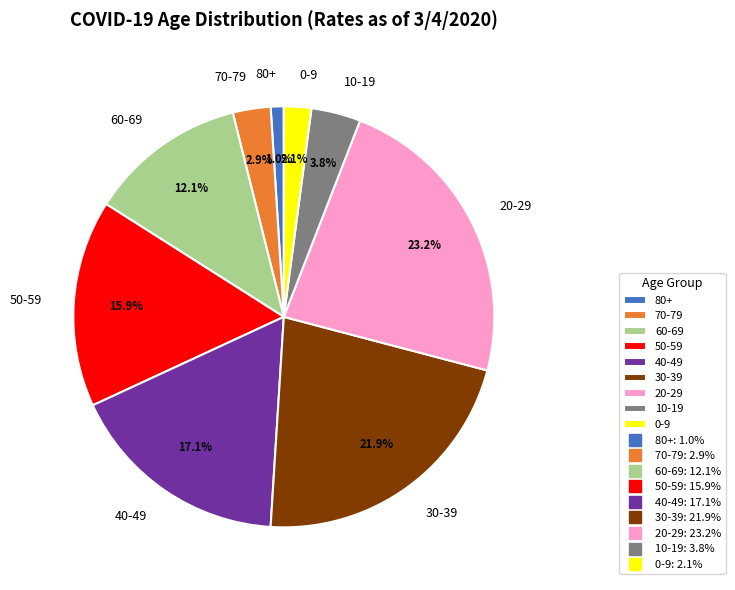

To the nearest percent, what portion does 80+ represent?

1%